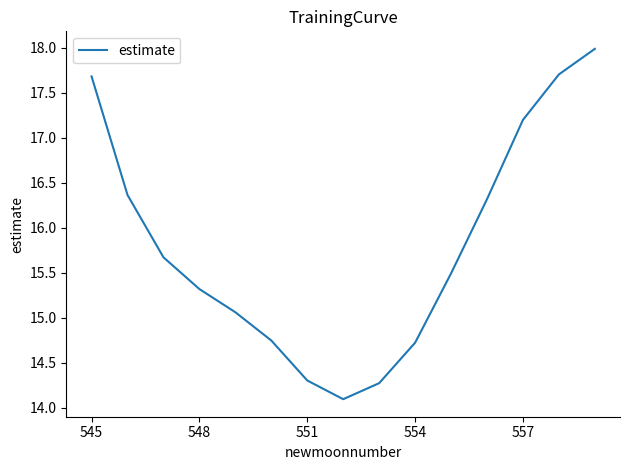

What is the average value?

15.8